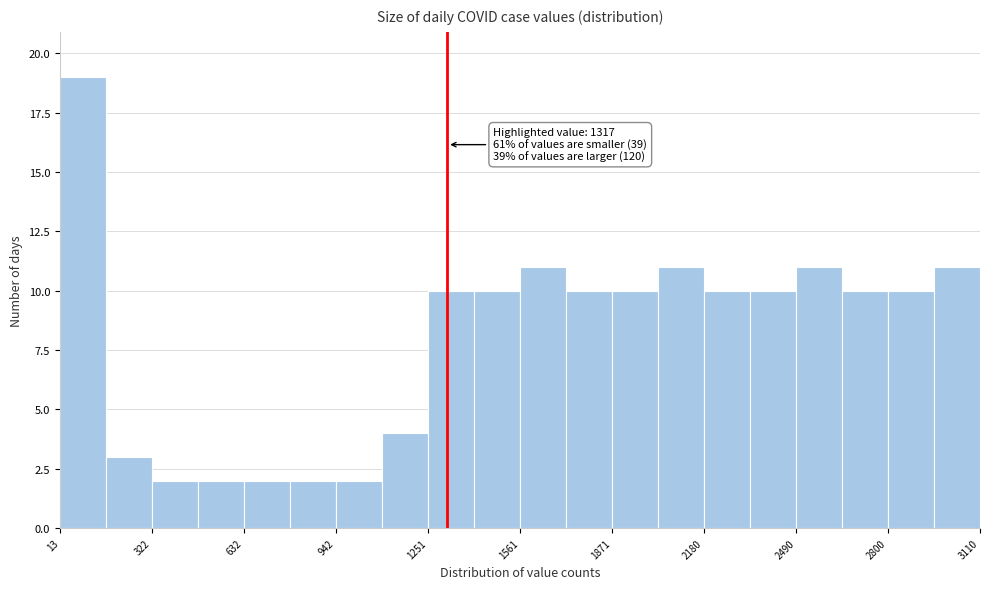

Around what value on the x-axis is the tallest bar? Give the approximate position of its centre, as read against the axis.

100